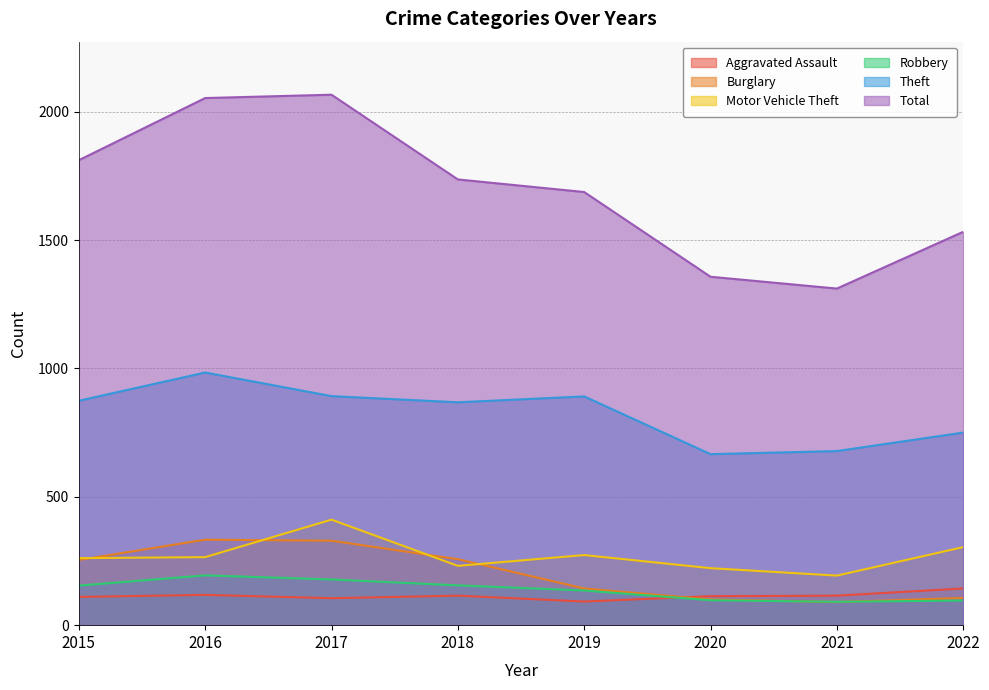

Reading left to right, transcribe all the data shown in this chart.

Aggravated Assault: 2015=110	2016=118	2017=105	2018=115	2019=92	2020=113	2021=115	2022=143
Burglary: 2015=254	2016=333	2017=329	2018=257	2019=143	2020=100	2021=90	2022=106
Motor Vehicle Theft: 2015=261	2016=265	2017=411	2018=231	2019=273	2020=222	2021=193	2022=304
Robbery: 2015=154	2016=194	2017=178	2018=155	2019=135	2020=97	2021=91	2022=96
Theft: 2015=874	2016=984	2017=892	2018=868	2019=891	2020=666	2021=678	2022=750
Total: 2015=1811	2016=2053	2017=2066	2018=1736	2019=1687	2020=1357	2021=1311	2022=1532